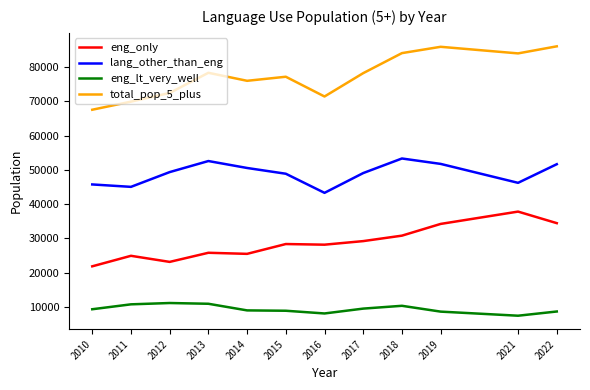

At which label does lang_other_than_eng reach its minimum?

2016